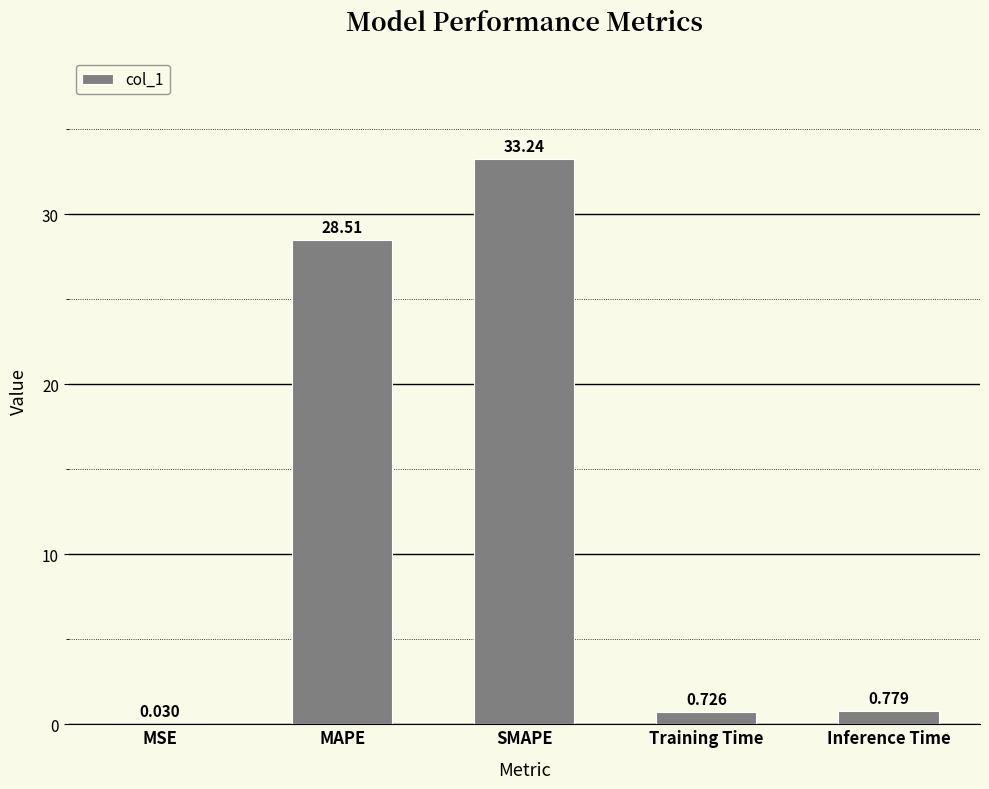

Between Training Time and MAPE, which is larger?

MAPE